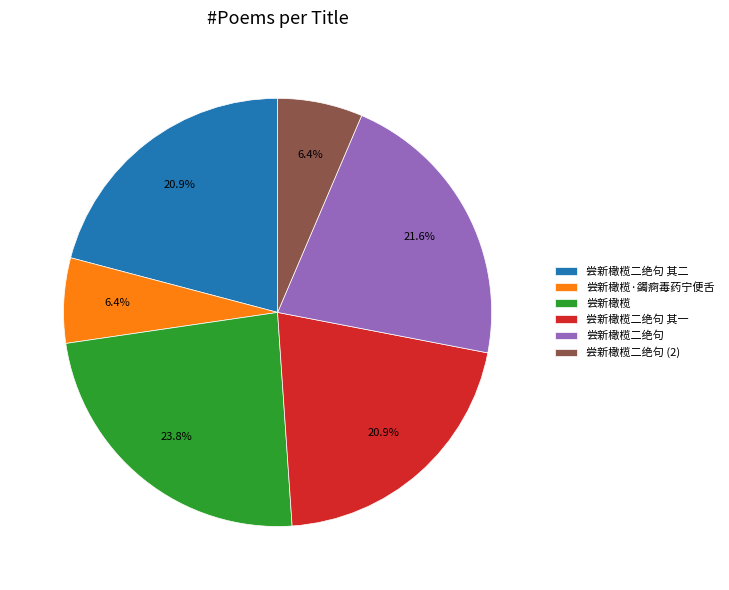

Which has a higher value, 尝新橄榄·蠲痾毒药宁便舌 or 尝新橄榄?

尝新橄榄